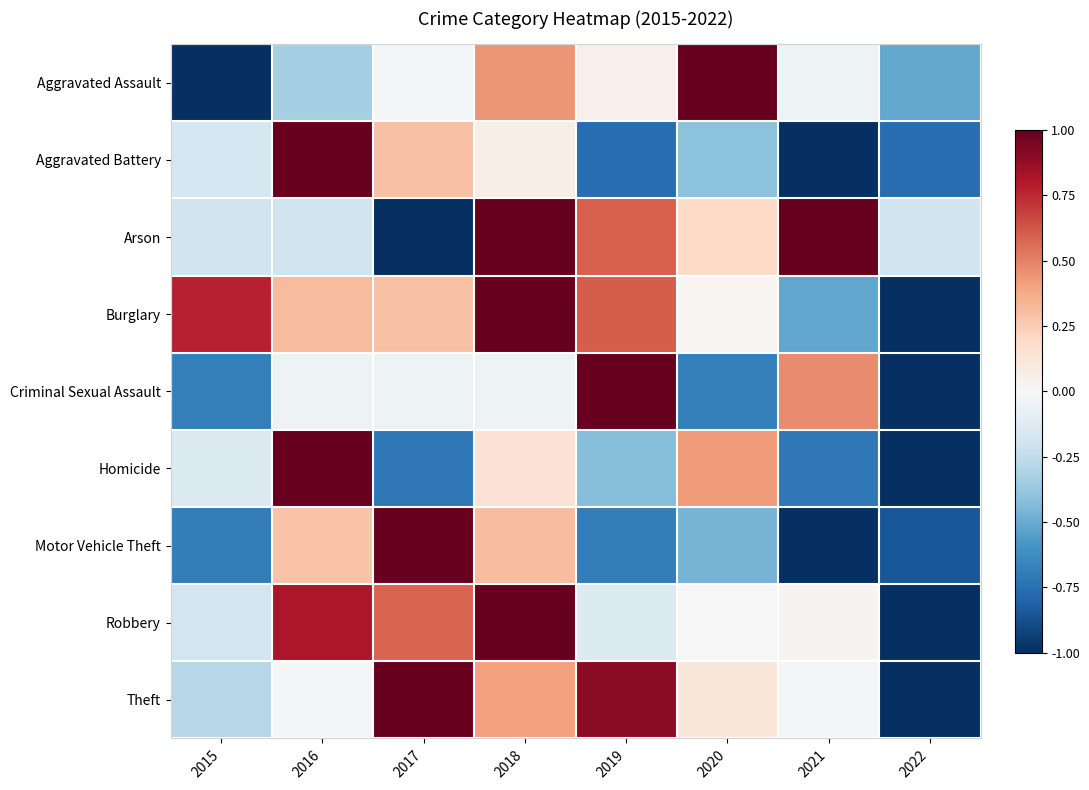

Between 2017 and 2018, which is larger?

2018